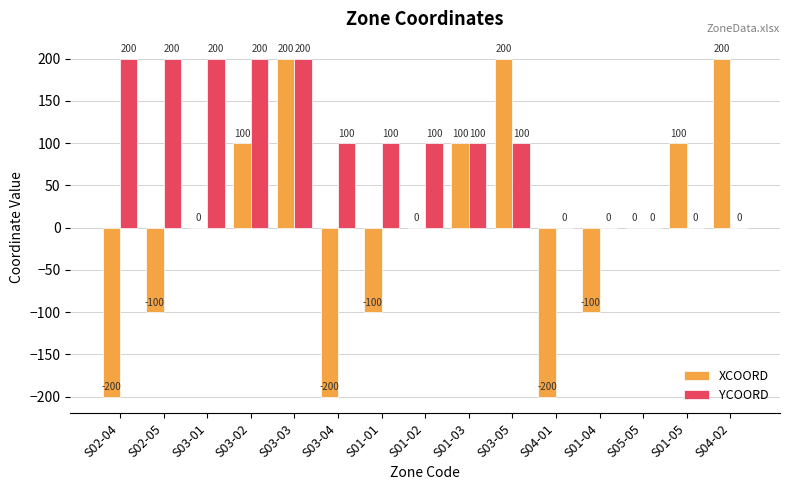

At which category is the sum across all series the highest?

S03-03